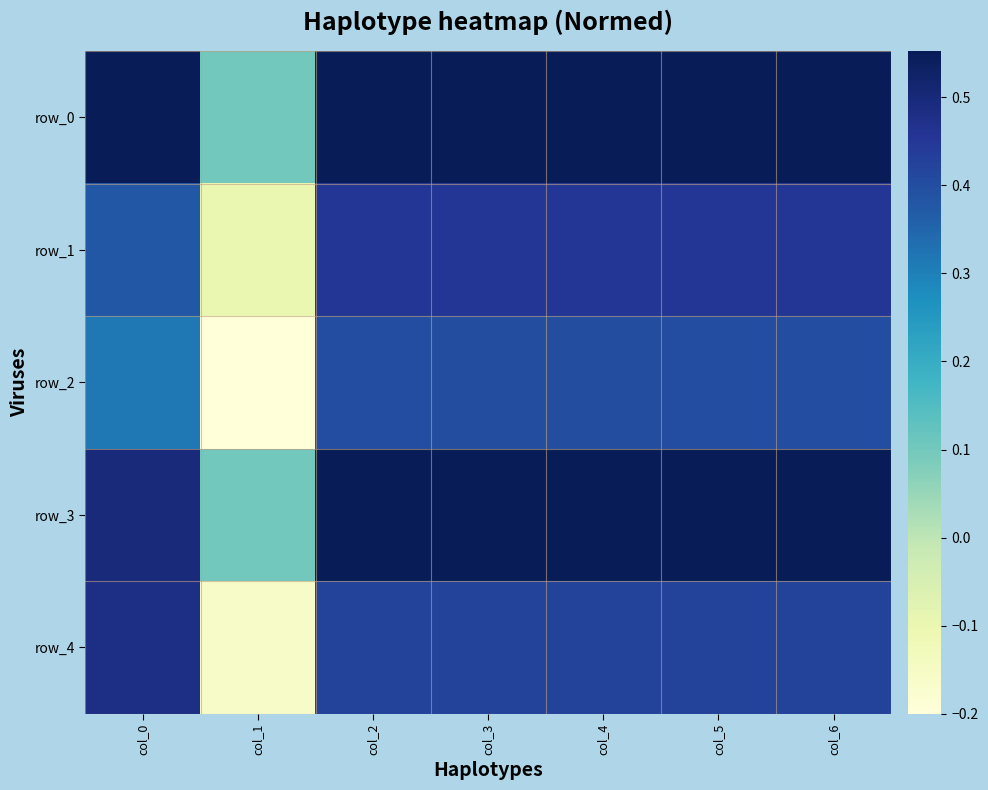

At how many categories does at least one series exceed 0?

7